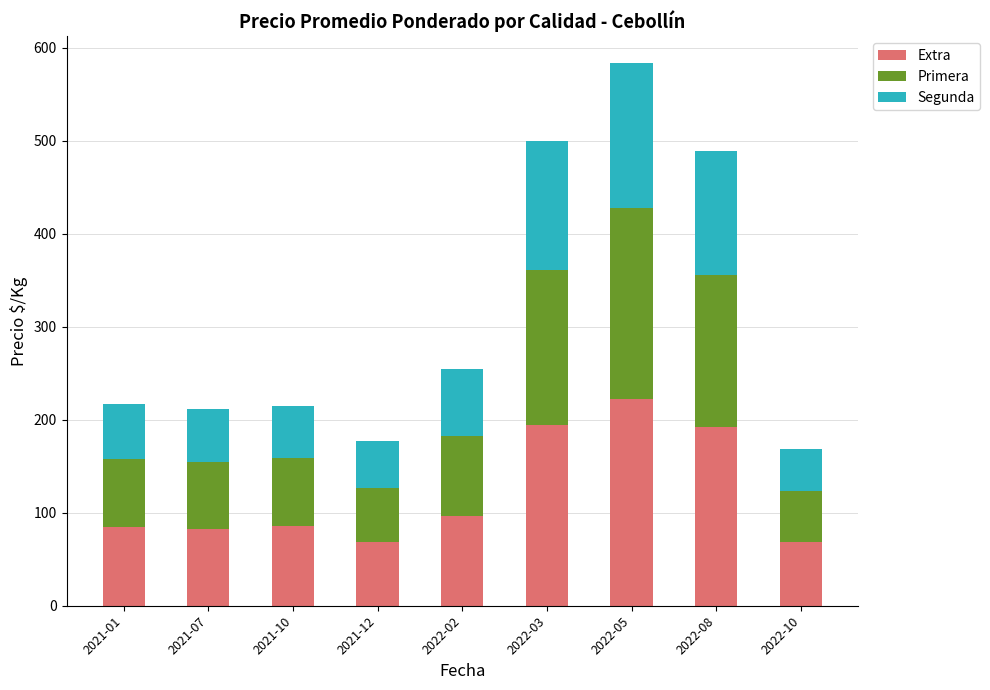

The value of Extra at 2022-03 is 194. True or false?

True